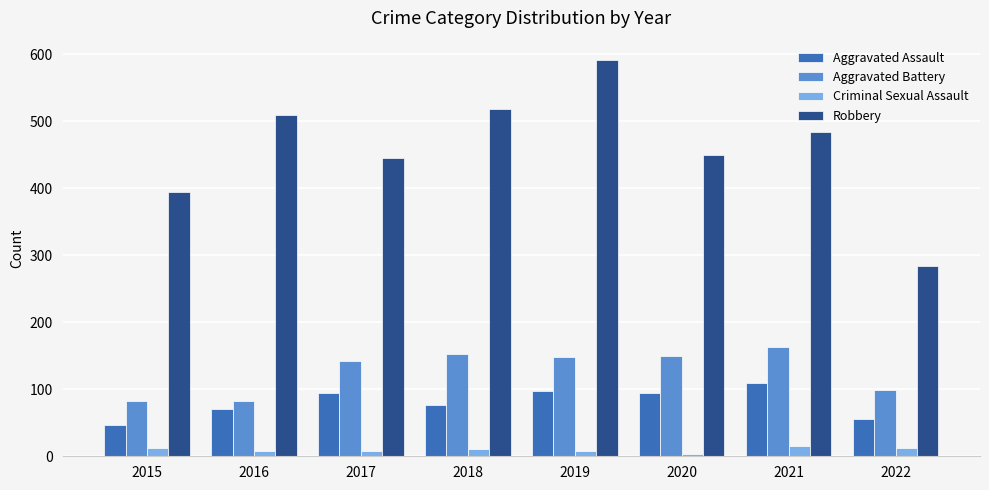

What is the average value of the Aggravated Battery series?

127